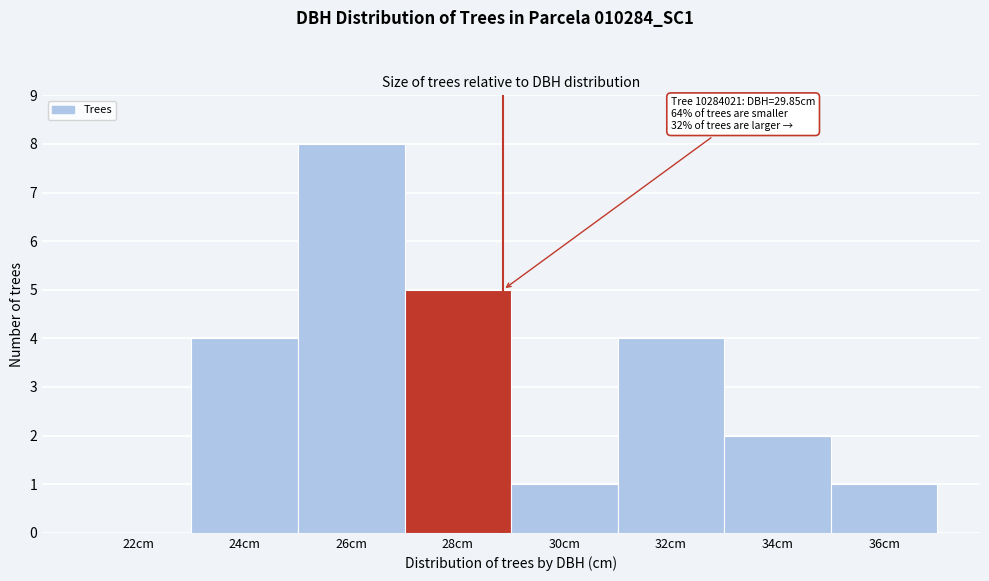

Reading left to right, extract all data points from this chart.

22cm=0	24cm=4	26cm=8	28cm=5	30cm=1	32cm=4	34cm=2	36cm=1